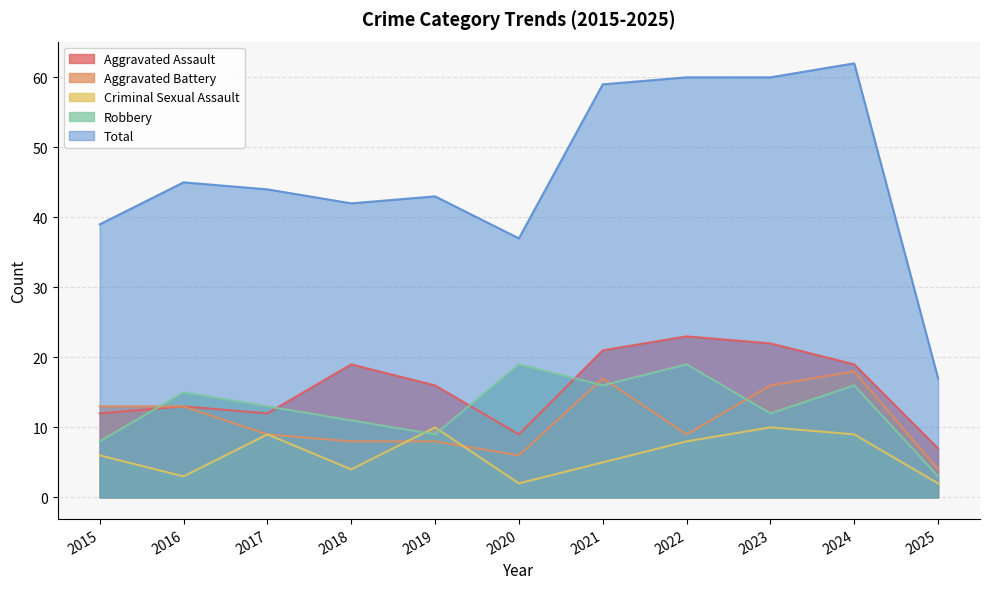

Which series has the largest range (max minus min)?

Total